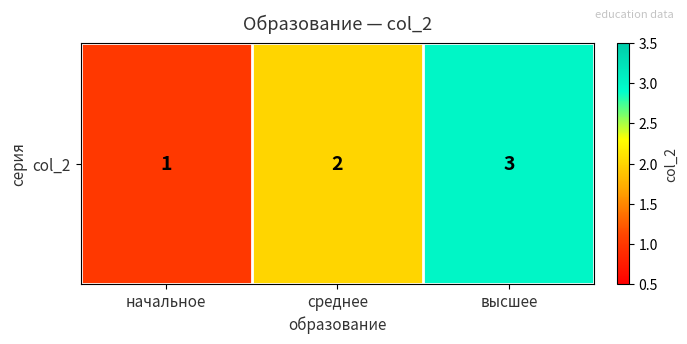

What is the sum of the values at среднее and высшее?

5